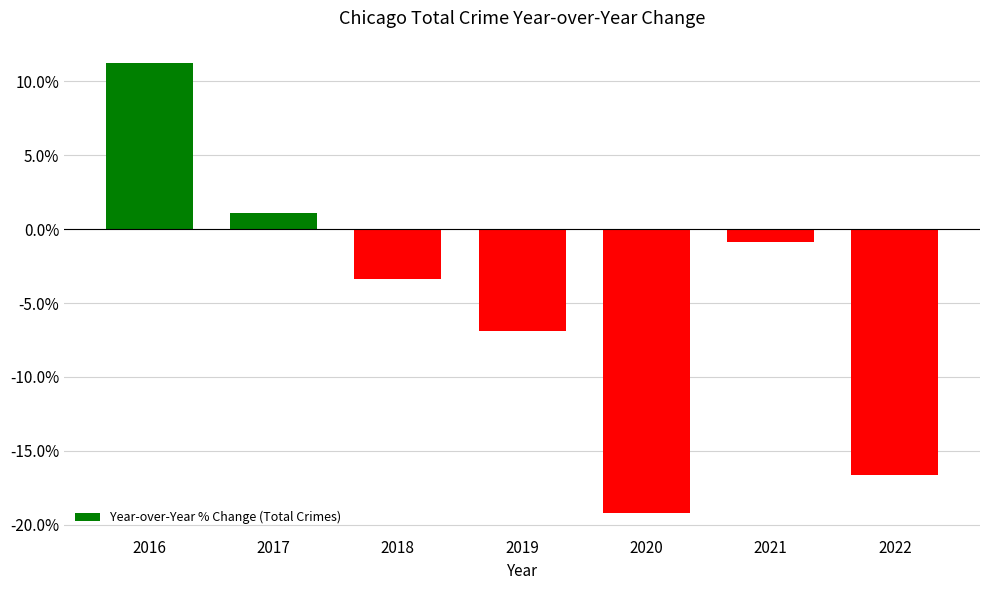

What is the average value?

-5.0